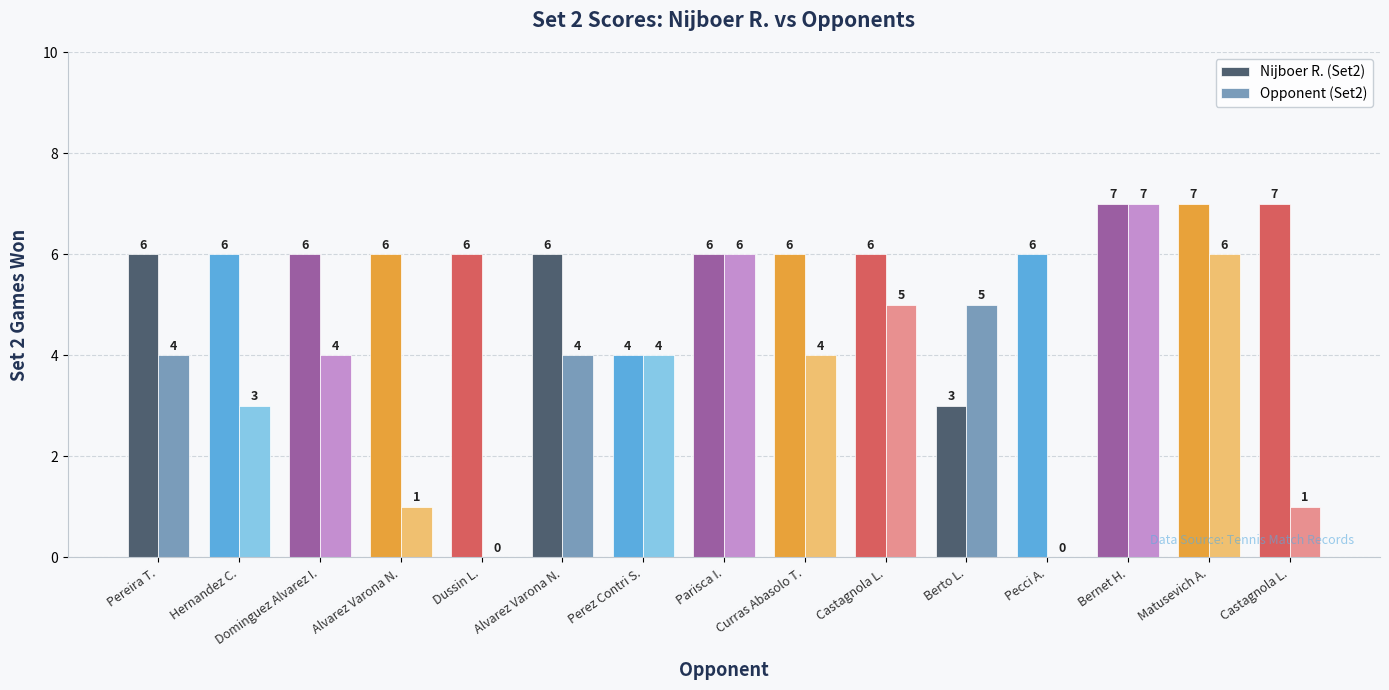

Are the bars grouped side by side (vs. stacked)?

Yes